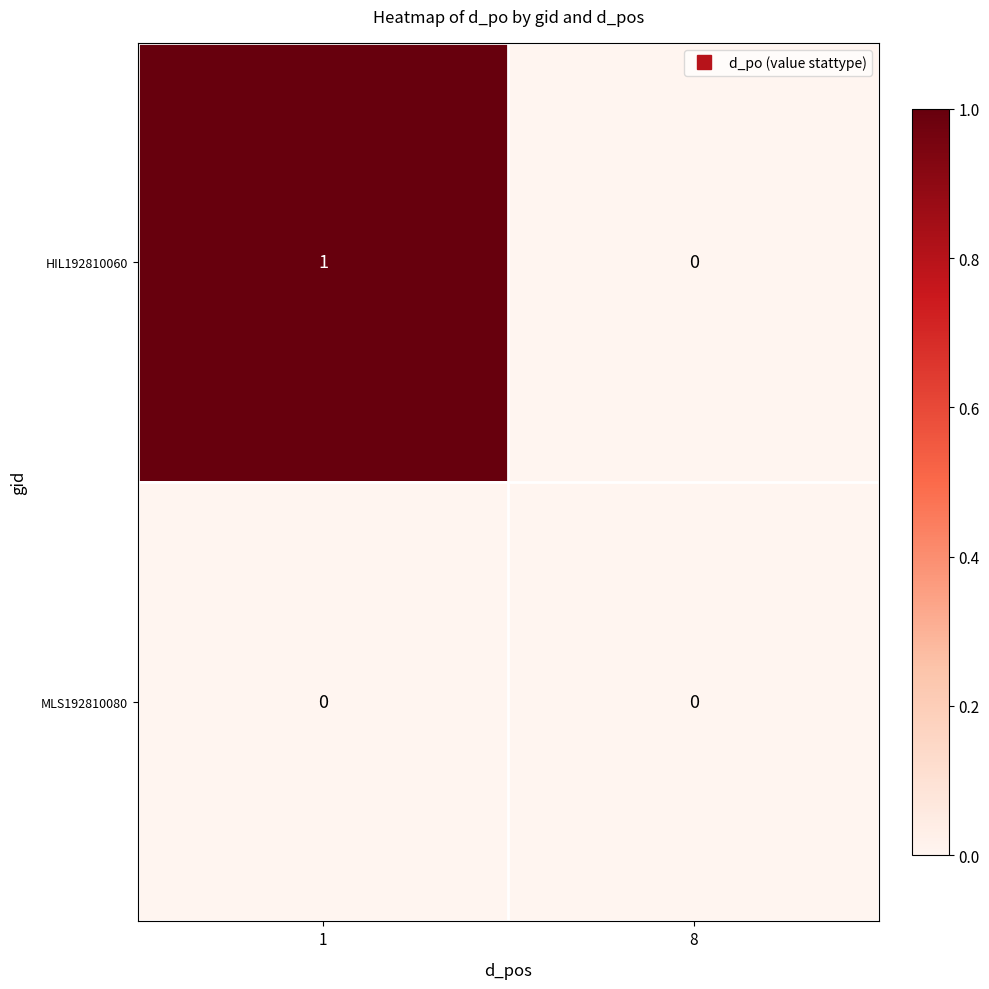

At which label does HIL192810060 reach its minimum?

8